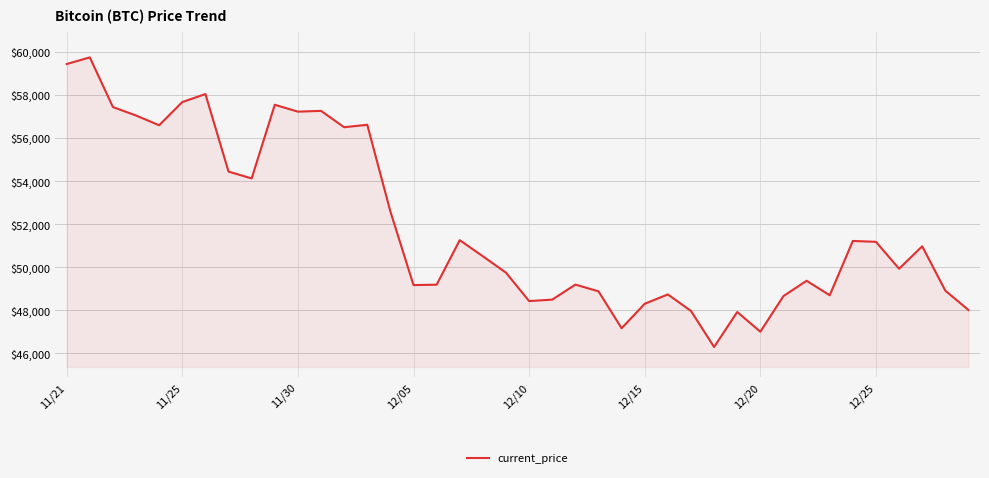

What is the smallest value displayed?

46296